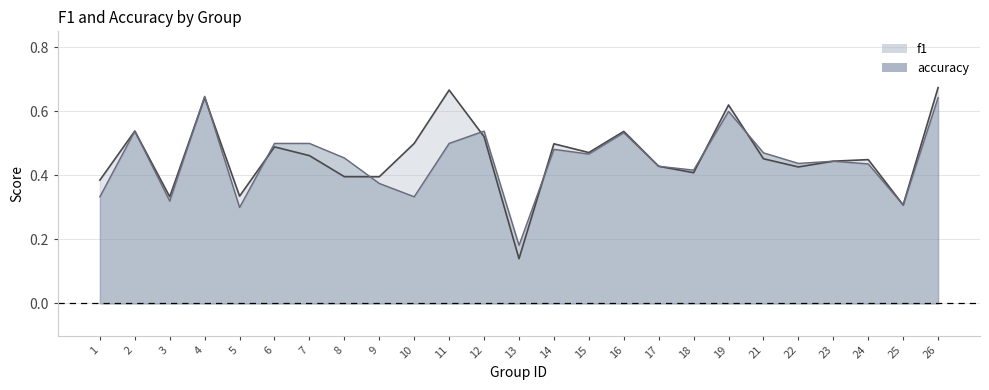

At how many categories does at least one series exceed 0?

25